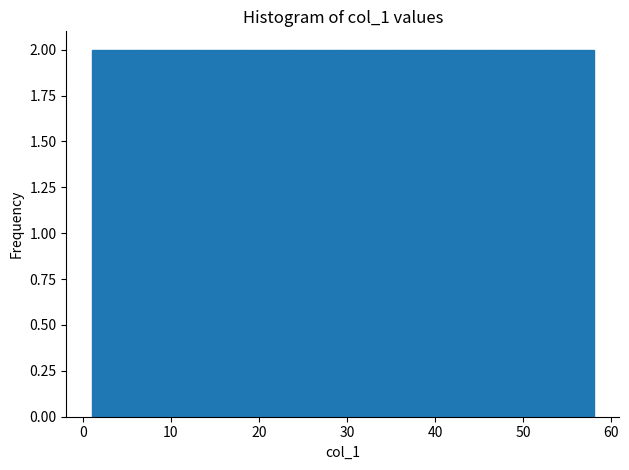

Reading left to right, transcribe this chart: for each bar, give the range it covers on the x-axis and its height. Neither the bar edges nor the heights are printed on the chart, so give them approximately, as read against the axes.

1.0 to 6.7: 2
6.7 to 12.4: 2
12.4 to 18.1: 2
18.1 to 23.8: 2
23.8 to 29.5: 2
29.5 to 35.2: 2
35.2 to 40.9: 2
40.9 to 46.6: 2
46.6 to 52.3: 2
52.3 to 58.0: 2